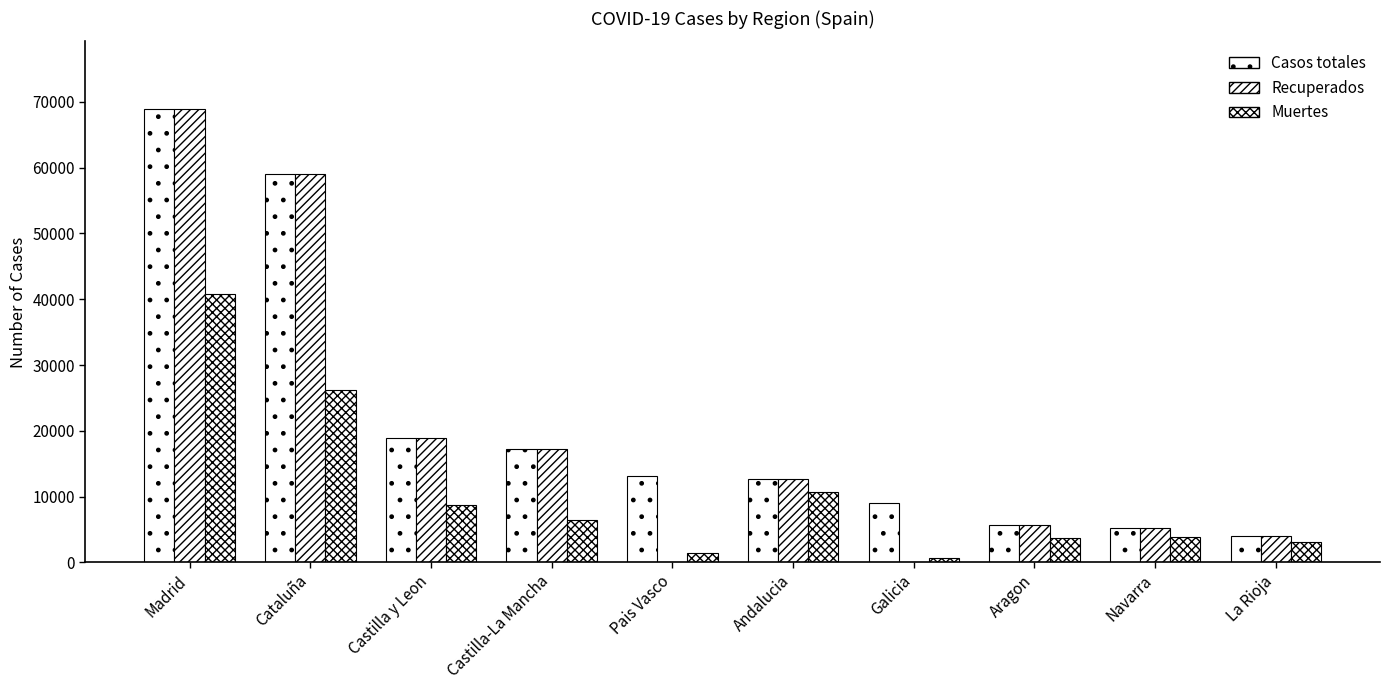

What is the difference between the maximum and minimum values in the Casos totales series?

64801